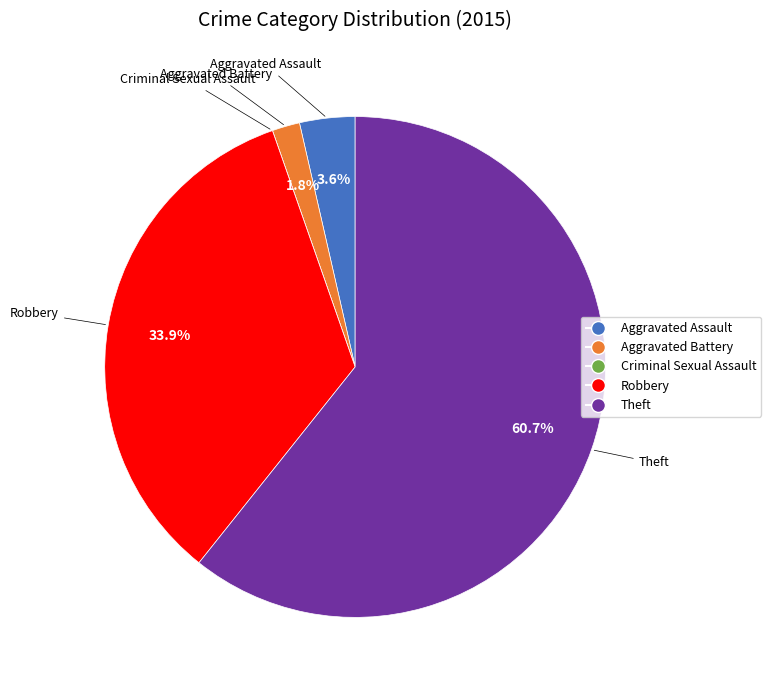

Between Aggravated Battery and Aggravated Assault, which is larger?

Aggravated Assault